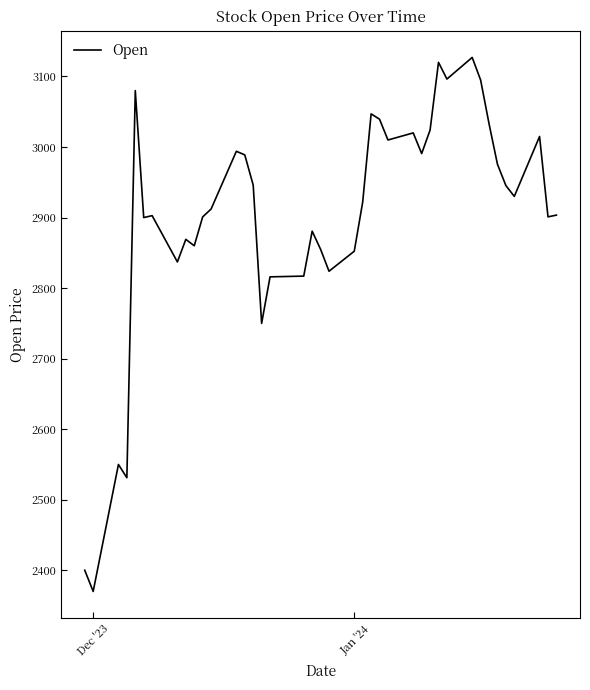

What is the maximum value shown in the chart?

3127.0